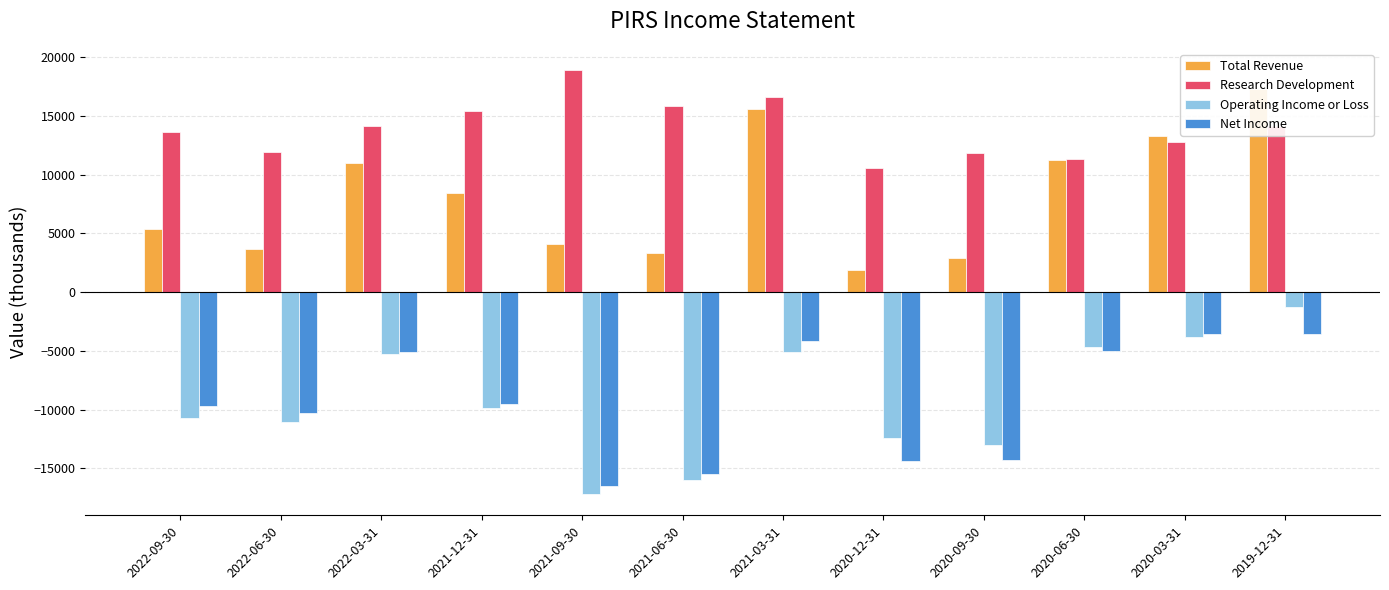

Rank the series at 2020-03-31 from lowest to highest value.

Operating Income or Loss, Net Income, Research Development, Total Revenue